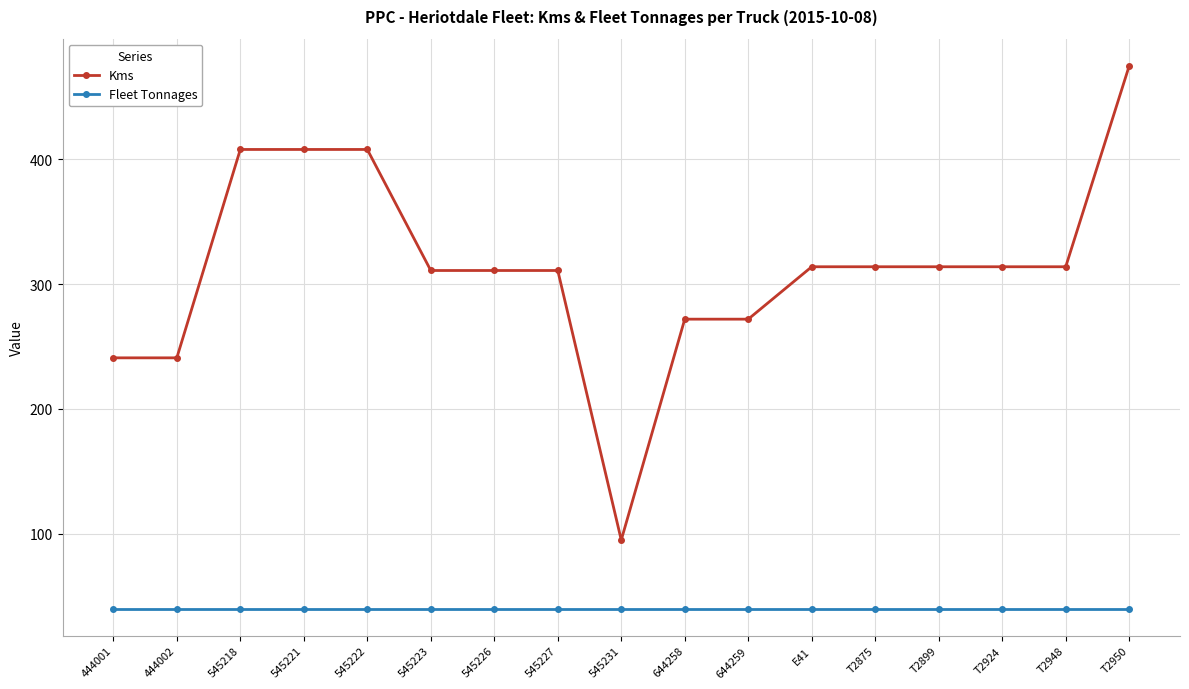

True or false: Kms and Fleet Tonnages intersect in this chart.

False